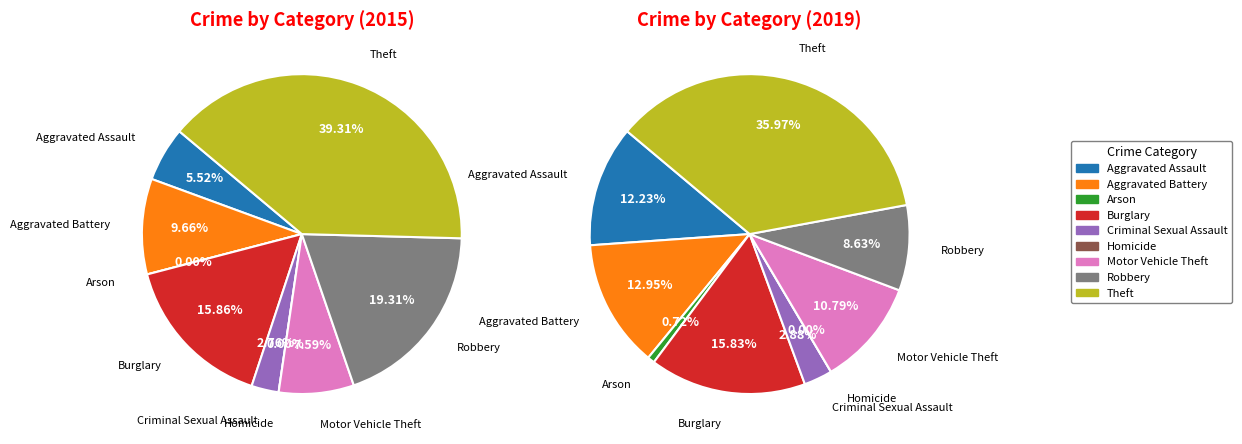

Is there any slice that represents more than half of the pie?

No